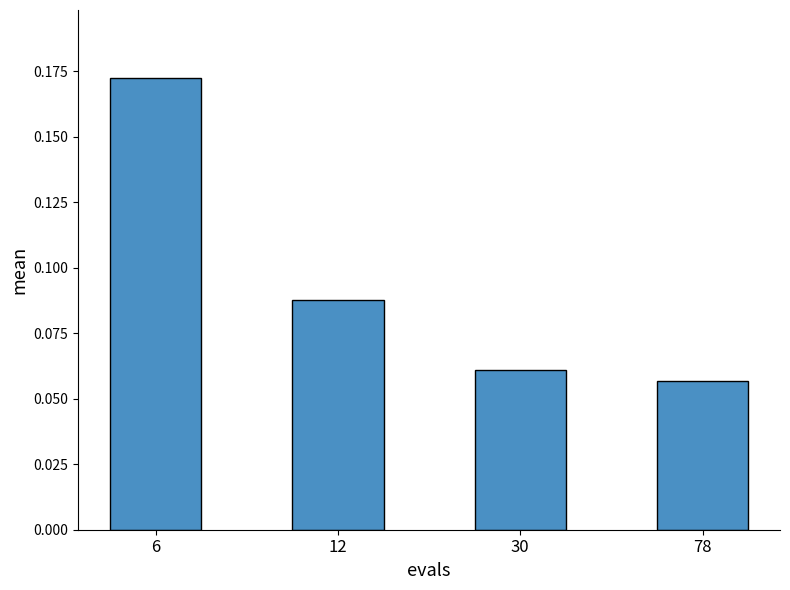

Between 30 and 78, which is larger?

30